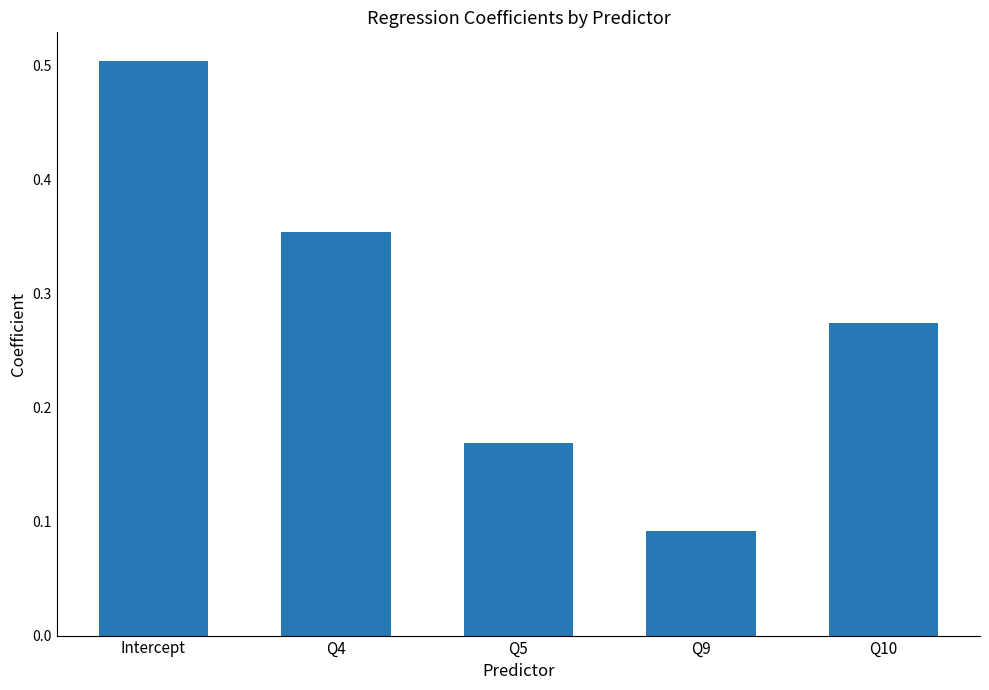

Which label corresponds to the largest value in the chart?

Intercept